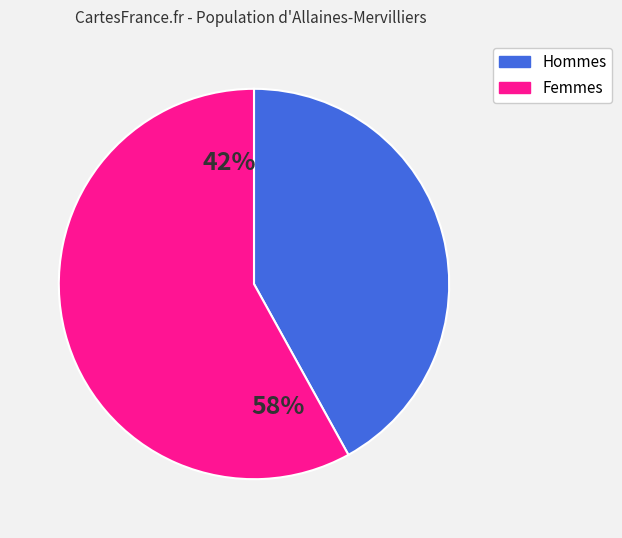

Is there a majority slice in this chart?

Yes